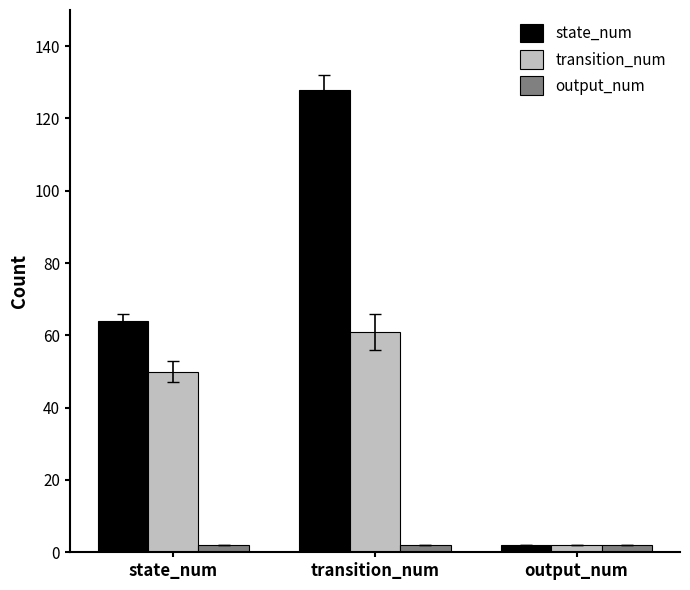

The transition_num series shows 79 at state_num. True or false?

False